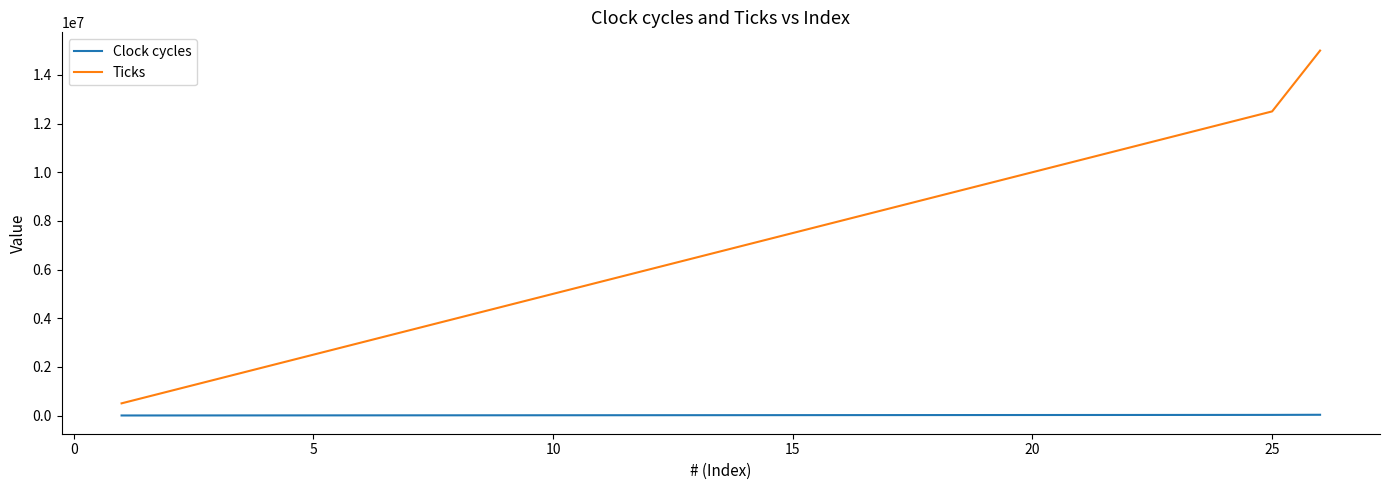

What is the greatest value displayed?

15000000